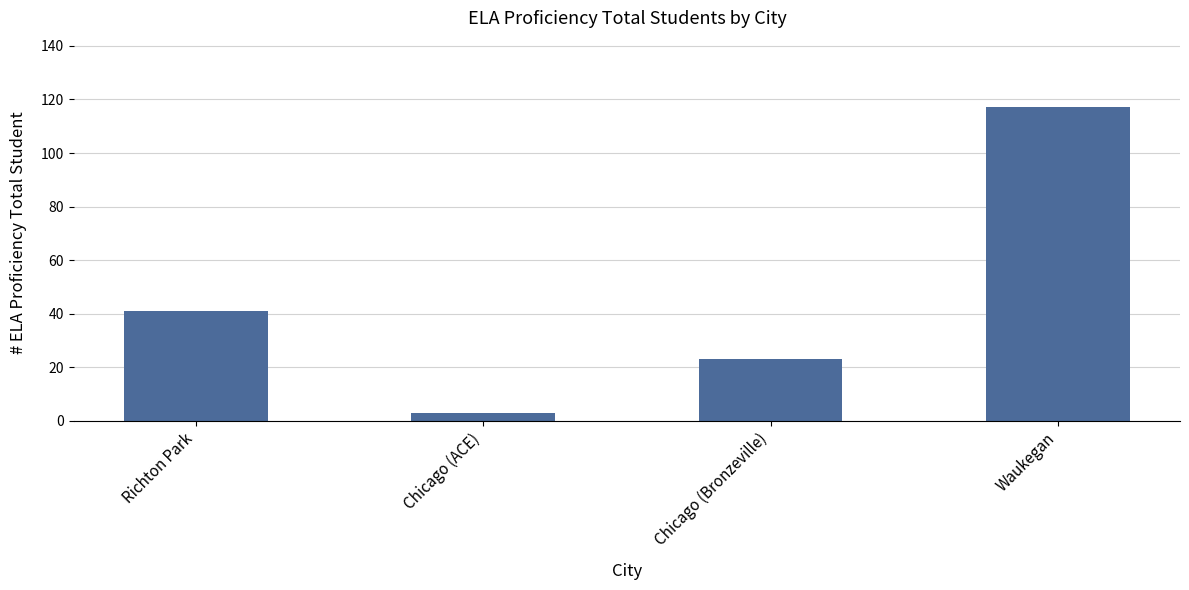

How many values are between 23 and 117?

3